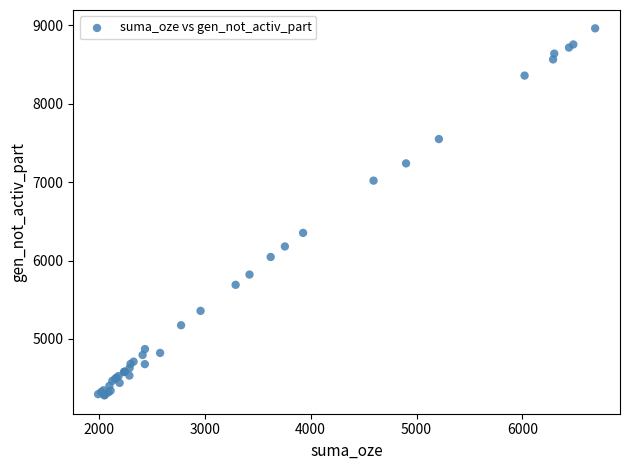

What Y value in the scatter plot is closest to 6620?

6352